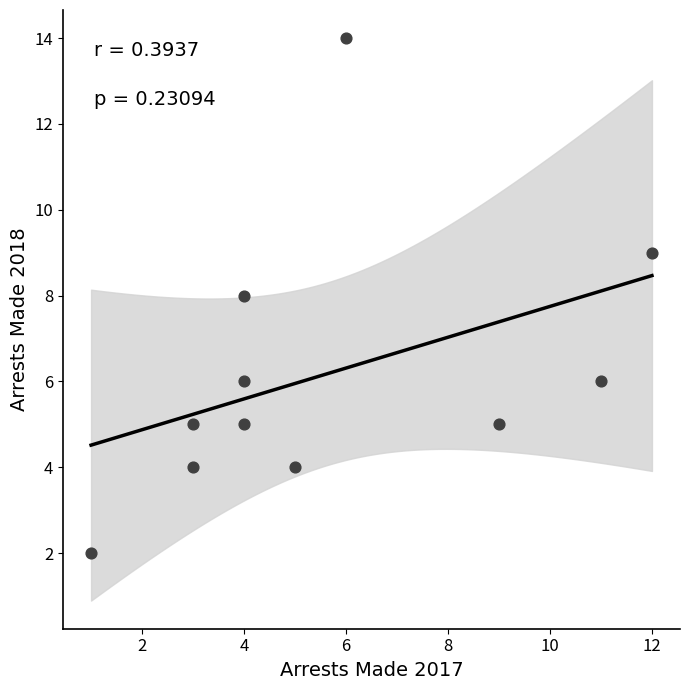

What is the average X value?

6